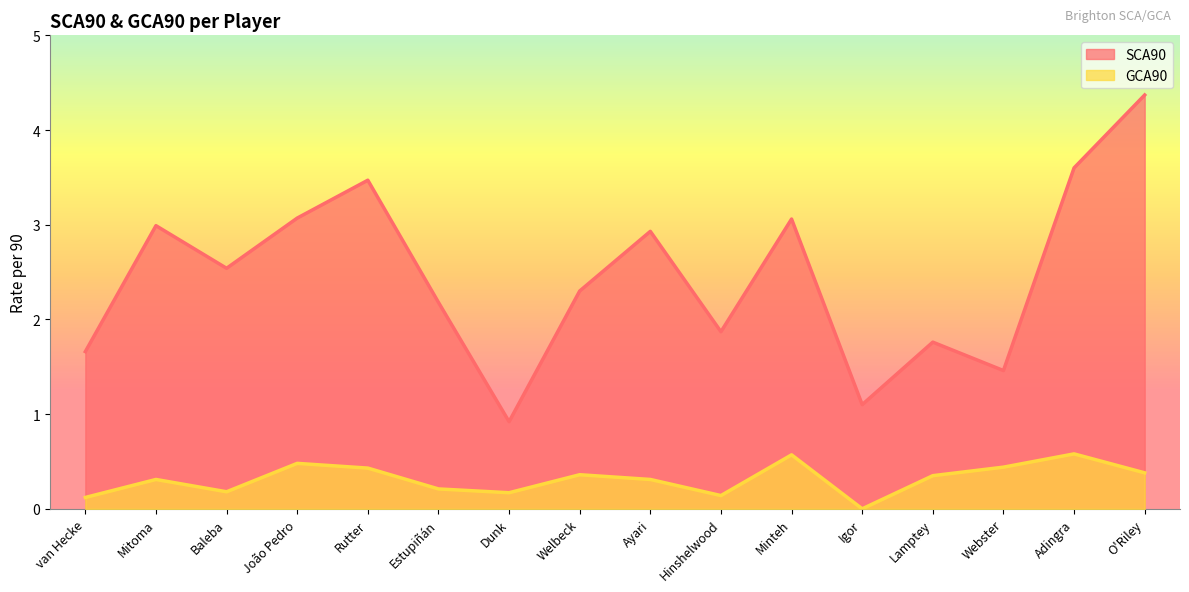

The GCA90 series shows 0.2 at Baleba. True or false?

True